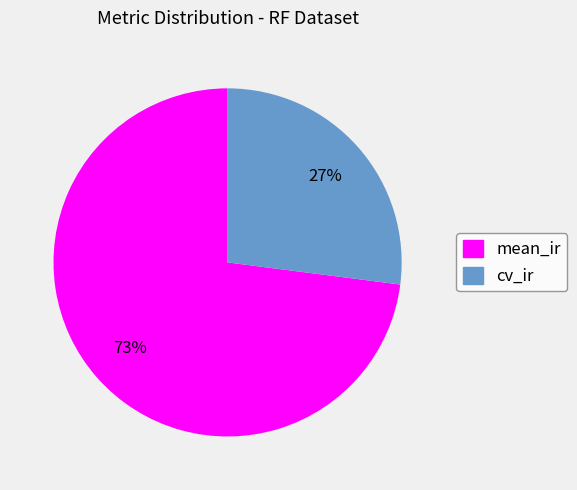

The cv_ir slice represents 27% of the pie. True or false?

True